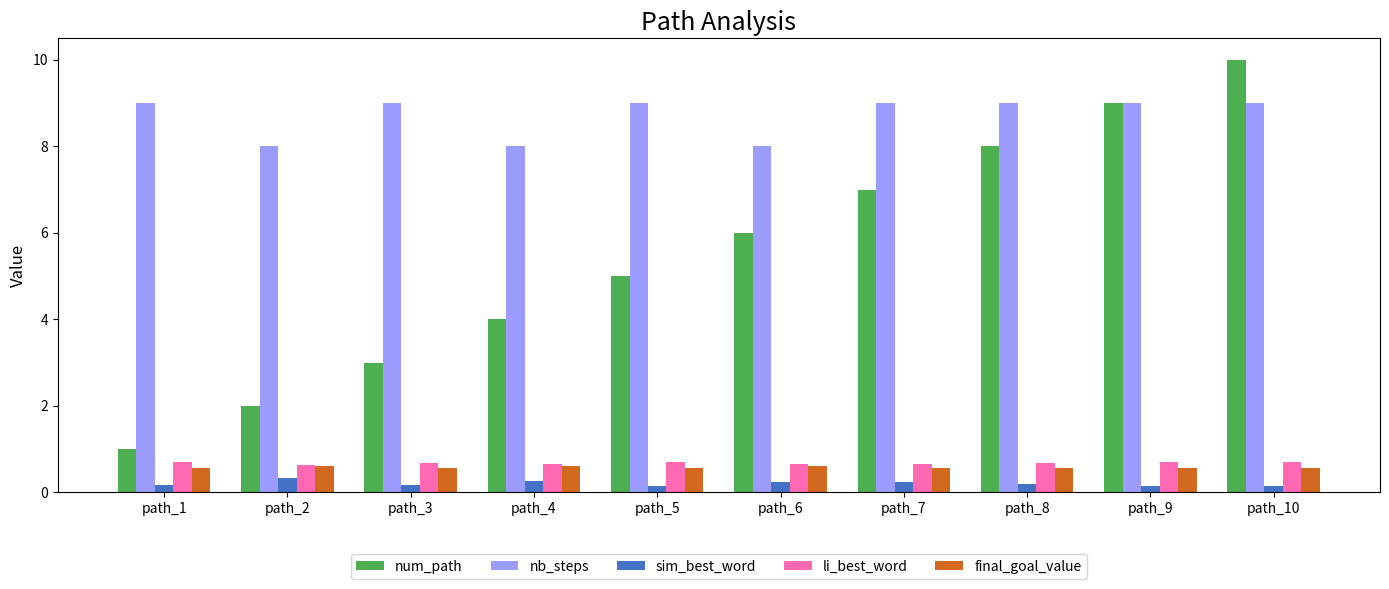

Is the value of final_goal_value at path_5 greater than the value of nb_steps at path_9?

No